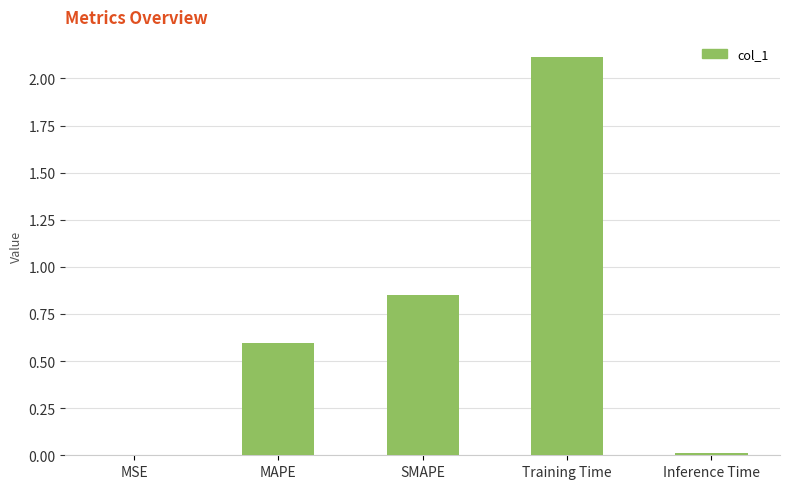

The value at MSE is 0.0. True or false?

True